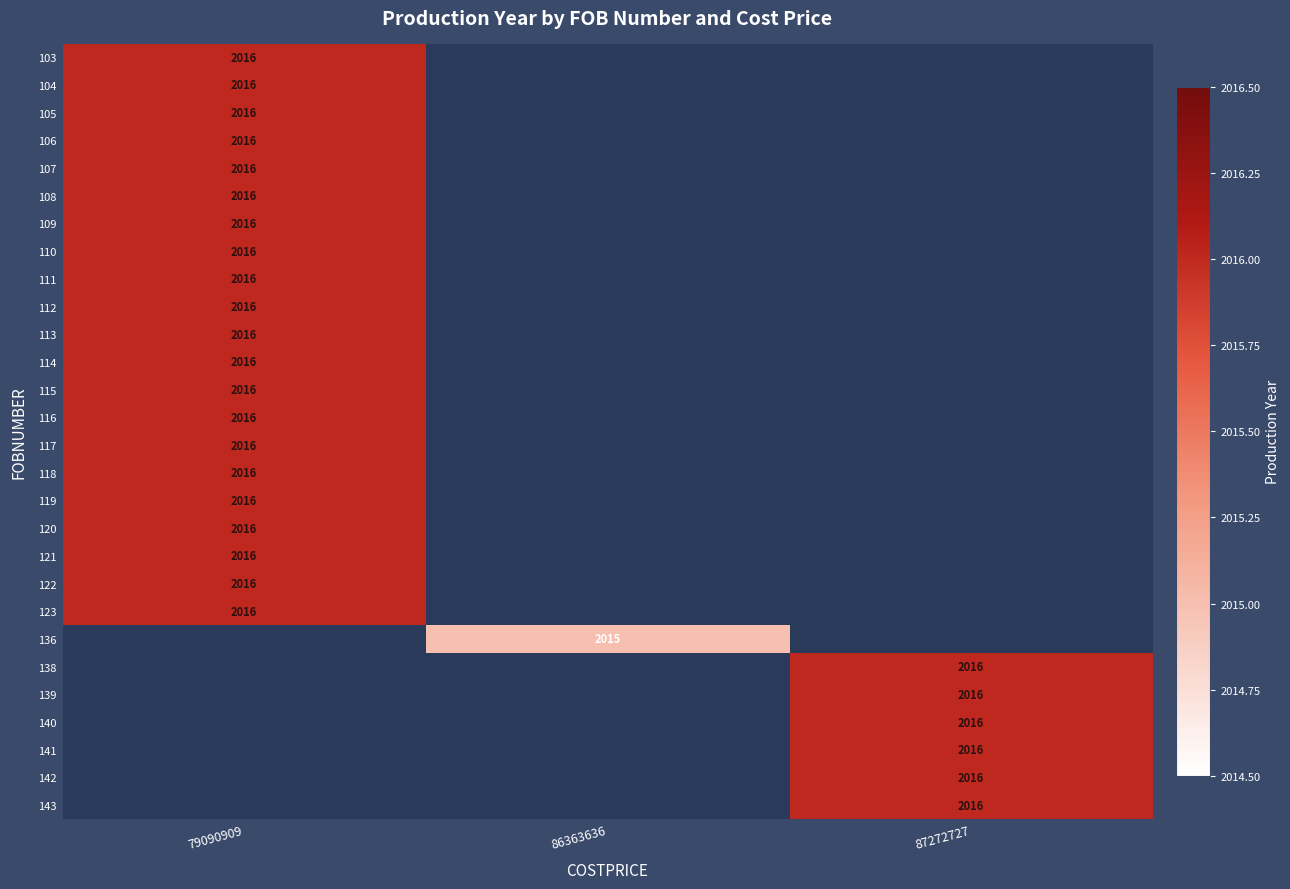

True or false: 111 has a value of 2016 at 79090909.

True